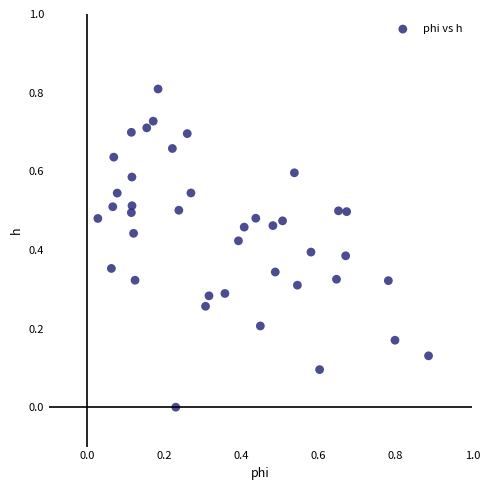

What is the range of Y values (max minus min)?

0.8